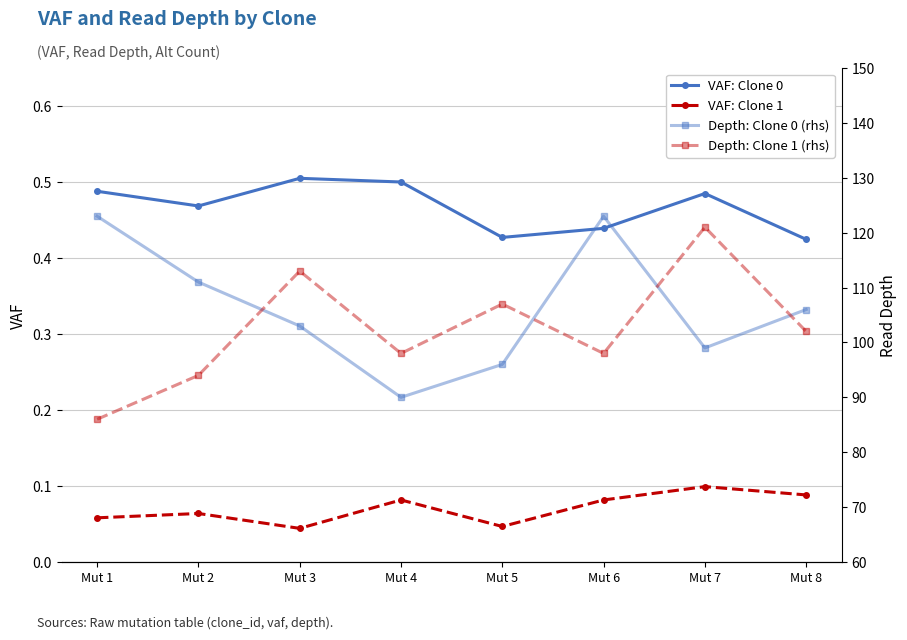

Reading left to right, what are all the values shown in this chart?

VAF: Clone 0: Mut 1=0.5	Mut 2=0.5	Mut 3=0.5	Mut 4=0.5	Mut 5=0.4	Mut 6=0.4	Mut 7=0.5	Mut 8=0.4
VAF: Clone 1: Mut 1=0.1	Mut 2=0.1	Mut 3=0.0	Mut 4=0.1	Mut 5=0.0	Mut 6=0.1	Mut 7=0.1	Mut 8=0.1
Depth: Clone 0 (rhs): Mut 1=123.0	Mut 2=111.0	Mut 3=103.0	Mut 4=90.0	Mut 5=96.0	Mut 6=123.0	Mut 7=99.0	Mut 8=106.0
Depth: Clone 1 (rhs): Mut 1=86.0	Mut 2=94.0	Mut 3=113.0	Mut 4=98.0	Mut 5=107.0	Mut 6=98.0	Mut 7=121.0	Mut 8=102.0